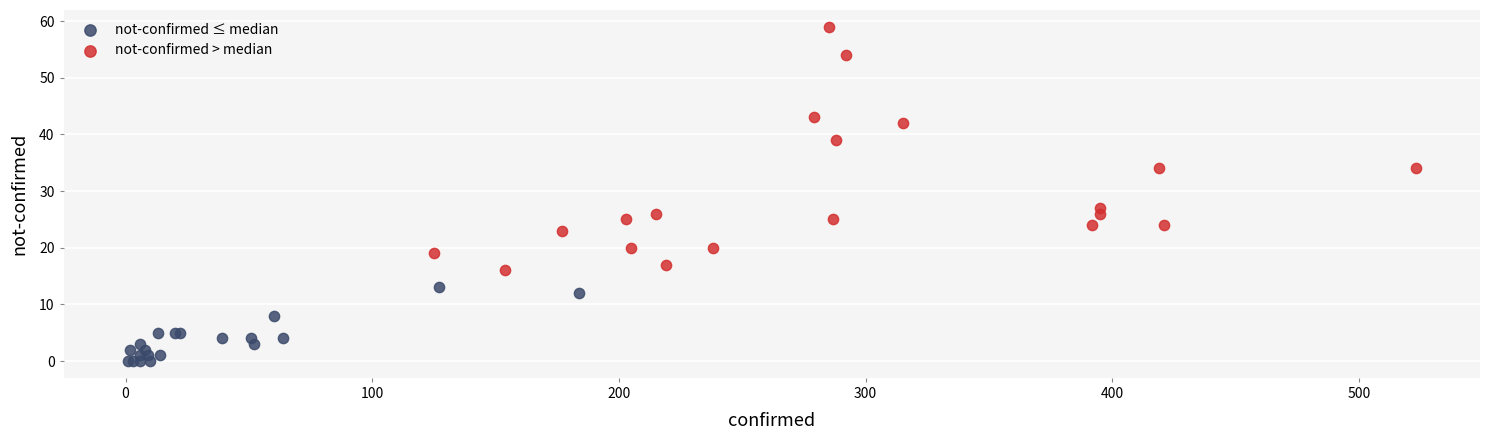

Which series contains the highest Y value?

not-confirmed > median